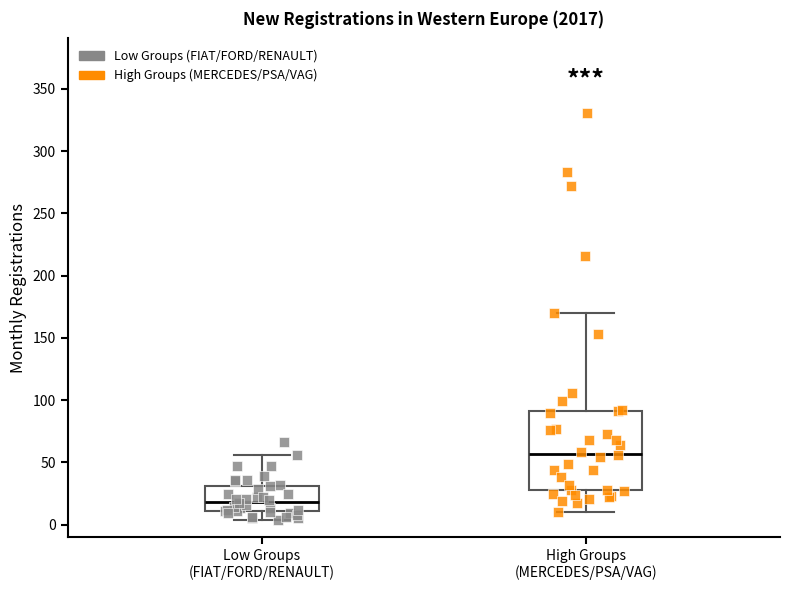

Which box is the tallest, from its lower edge to its upper edge?

High Groups (MERCEDES/PSA/VAG)